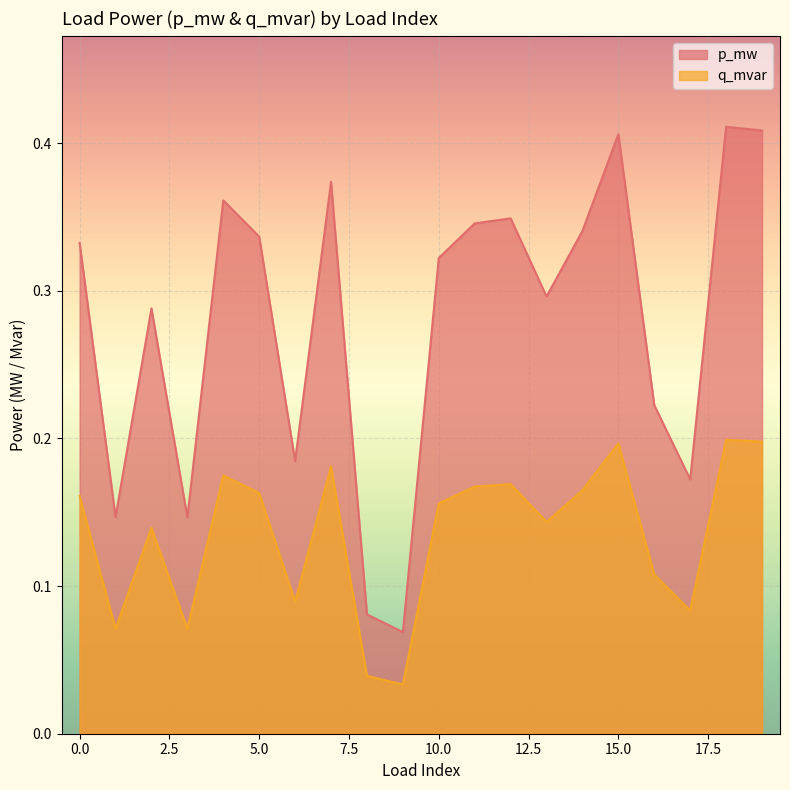

What is the sum of all q_mvar values?

2.7